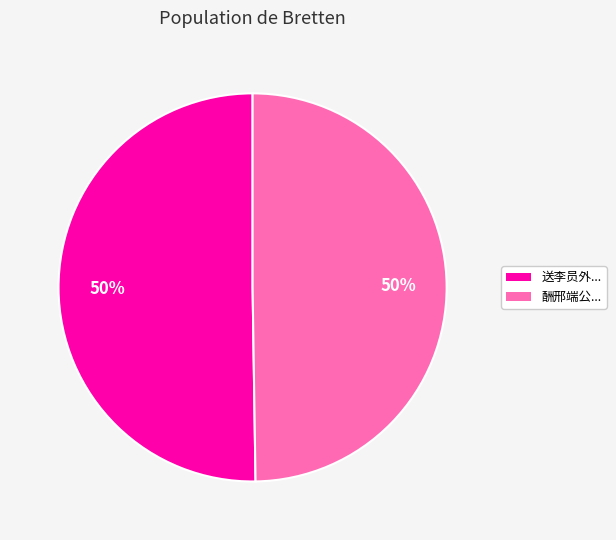

To the nearest percent, what is the average slice percentage?

50%